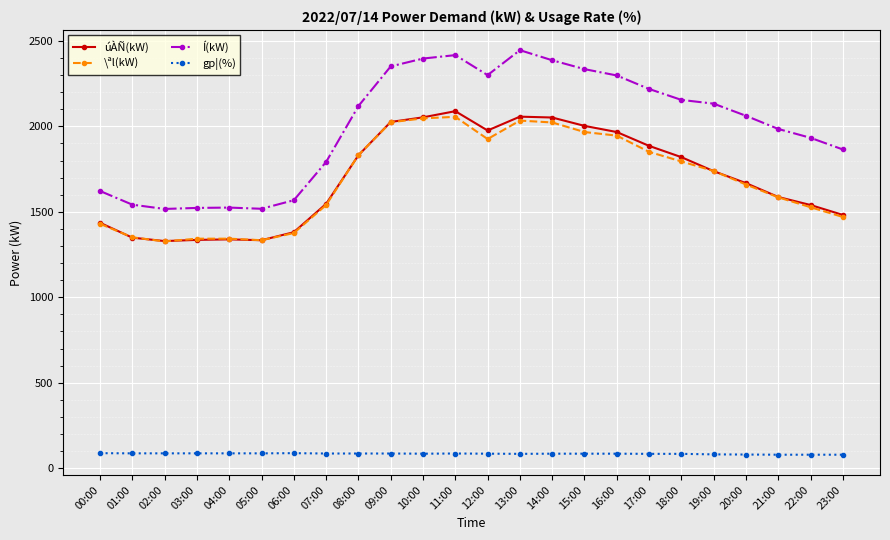

What is the value of the gp¦(%) point at the 10th from the left?

86